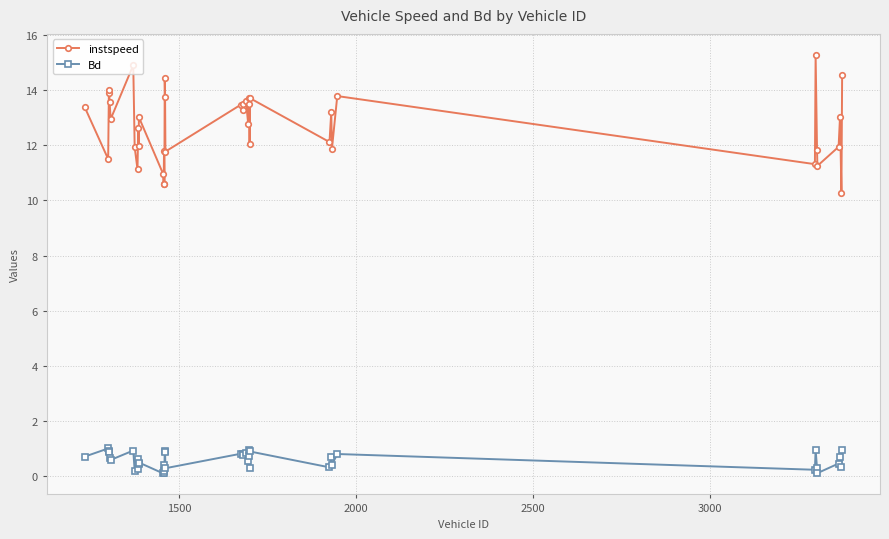

Rank the series by their average value, from highest to lowest.

instspeed, Bd